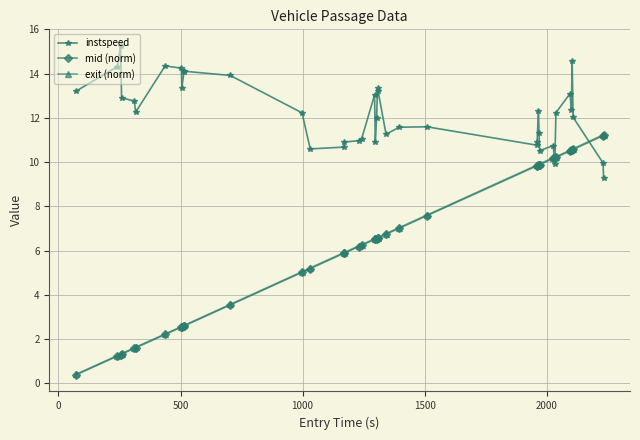

What is the sum of all instspeed values?

488.2